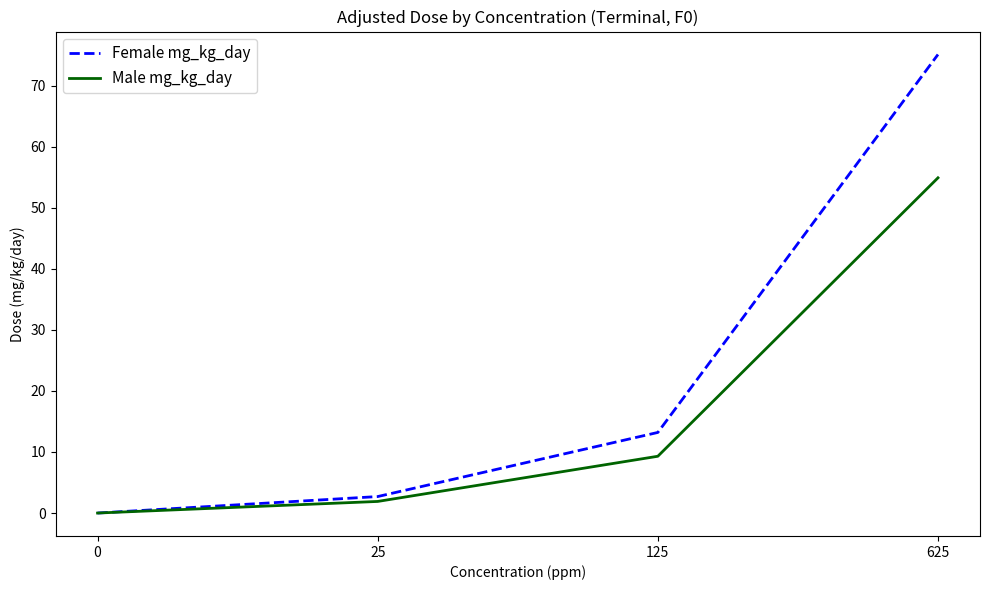

The Male mg_kg_day series shows 0.0 at 0. True or false?

True